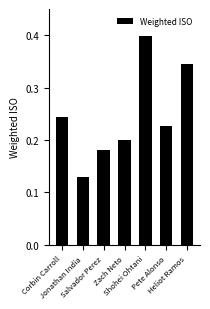

What is the label of the 3rd bar from the left?

Salvador Perez